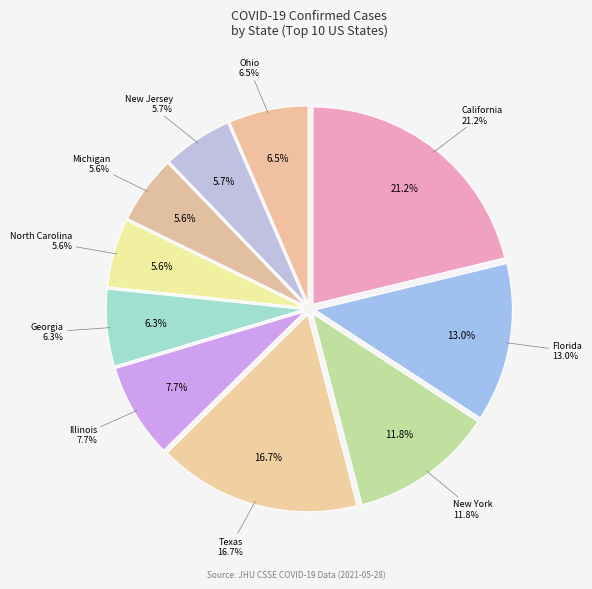

What percentage is the Ohio slice, to the nearest percent?

7%